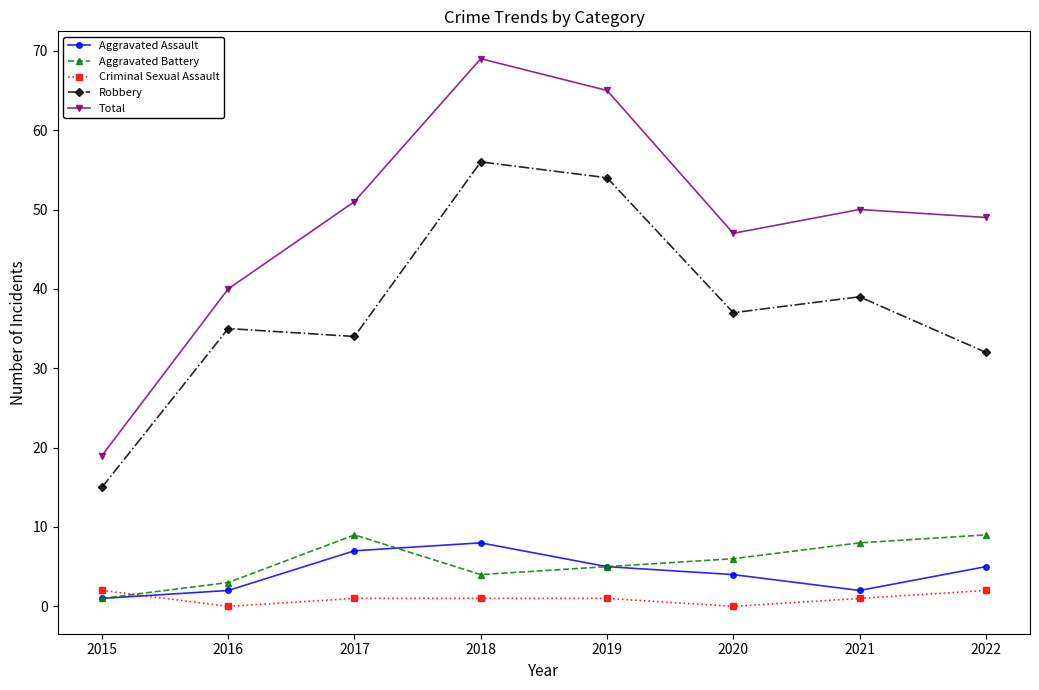

In Robbery, how many points are lower than both neighbors (excluding endpoints)?

2